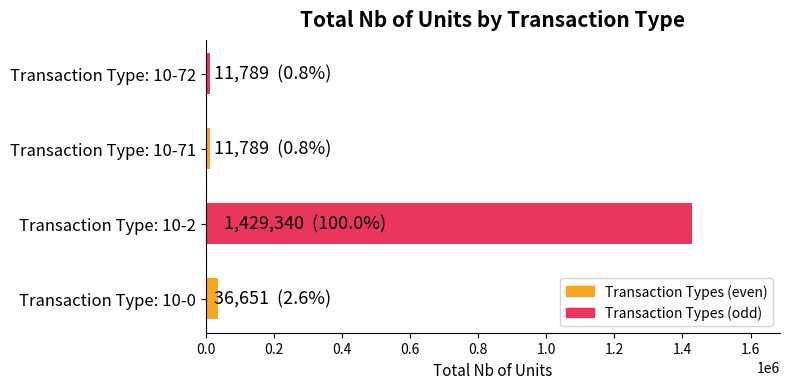

The chart shows a value of 36651 at Transaction Type: 10-0. True or false?

True